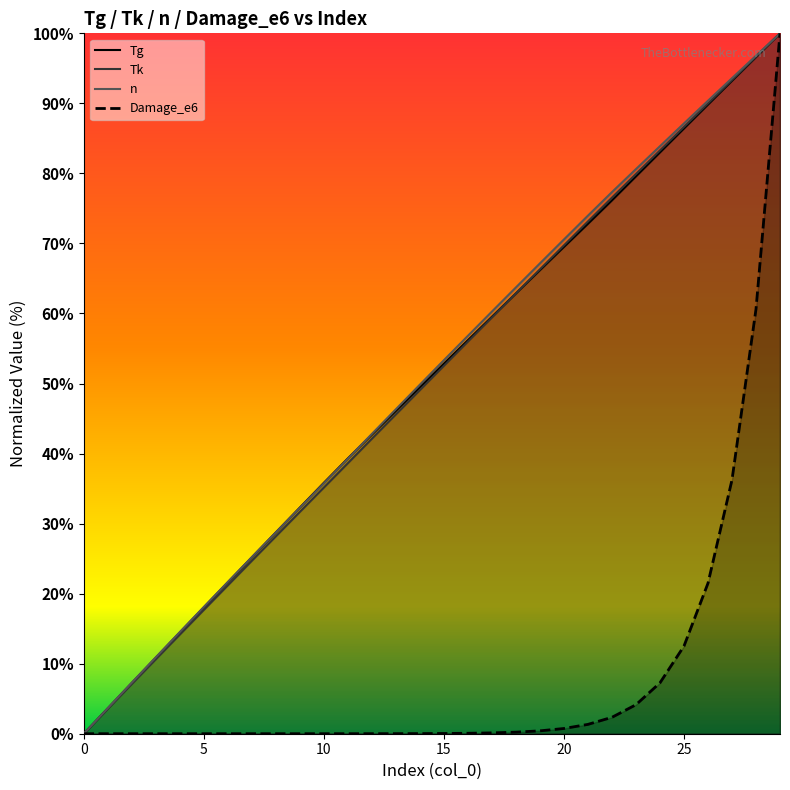

Reading right to left, extract all data points from this chart.

Tg: 100.0	96.6	93.2	89.8	86.4	83.0	79.6	76.2	72.8	69.5	66.2	62.9	59.5	56.2	52.8	49.5	46.1	42.7	39.3	35.8	32.3	28.7	25.2	21.6	18.0	14.5	10.9	7.2	3.6	0.0
Tk: 100.0	96.7	93.3	90.0	86.6	83.3	79.9	76.5	73.1	69.7	66.3	62.9	59.4	56.0	52.5	49.1	45.6	42.1	38.6	35.1	31.7	28.2	24.7	21.2	17.7	14.2	10.6	7.1	3.6	0.0
n: 100.0	96.8	93.6	90.4	87.1	83.9	80.6	77.3	74.0	70.6	67.2	63.7	60.3	56.8	53.3	49.8	46.3	42.8	39.3	35.8	32.3	28.7	25.2	21.7	18.1	14.5	10.9	7.3	3.7	0.0
Damage_e6: 100.0	60.6	36.2	21.5	12.5	7.3	4.1	2.3	1.3	0.7	0.4	0.2	0.1	0.1	0.0	0.0	0.0	0.0	0.0	0.0	0.0	0.0	0.0	0.0	0.0	0.0	0.0	0.0	0.0	0.0